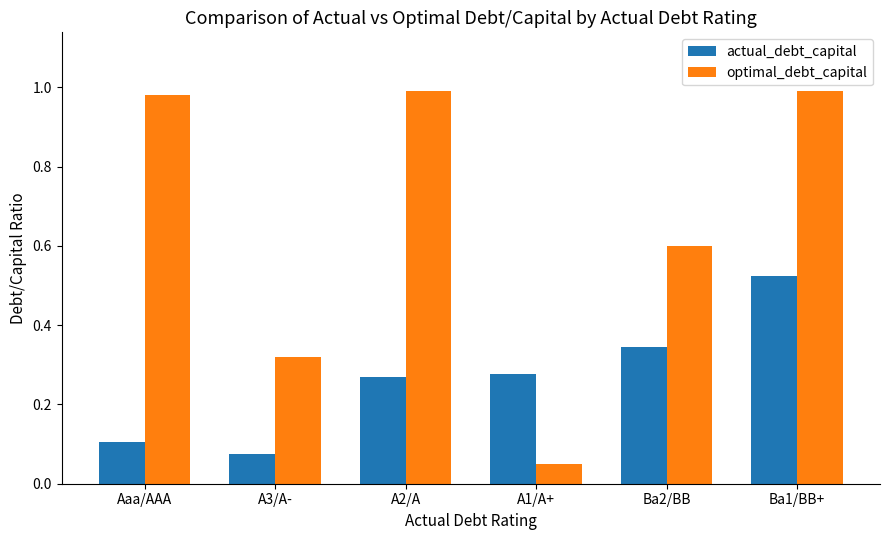

At which label is actual_debt_capital closest to 0?

A3/A-